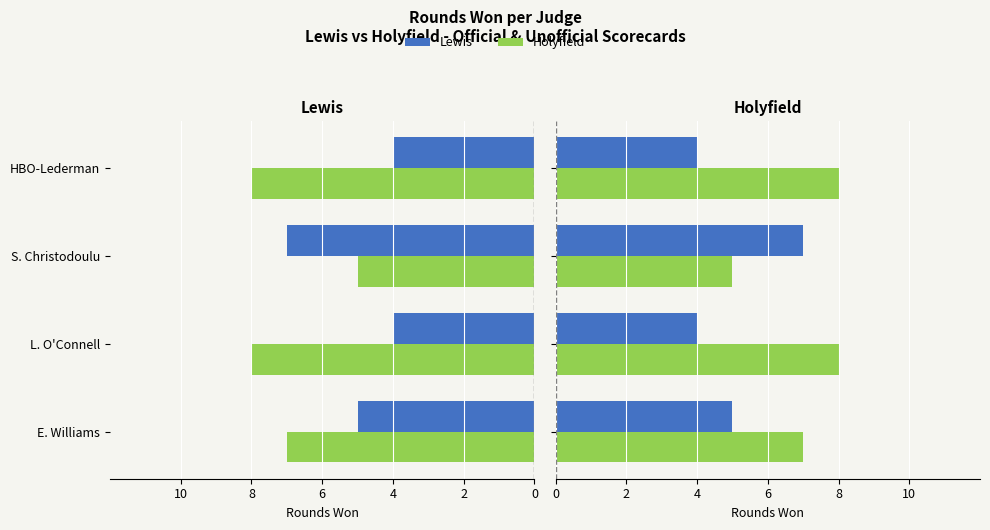

Which series has the largest range (max minus min)?

Lewis